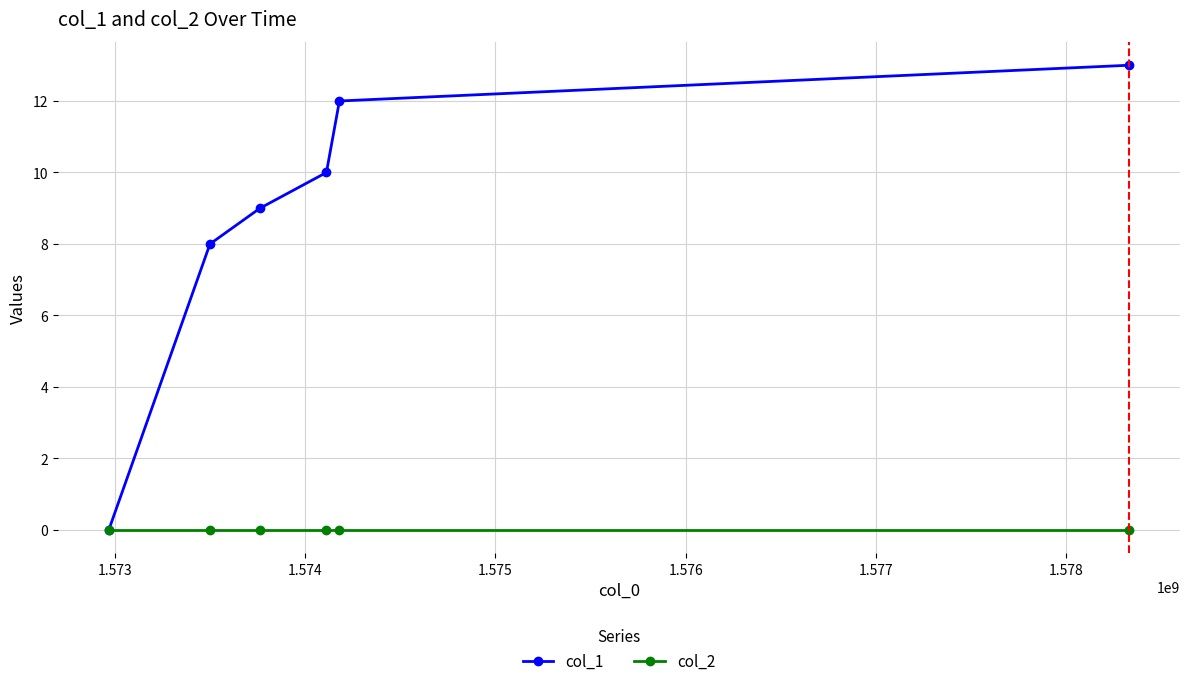

What is the highest value of the col_1 series?

13